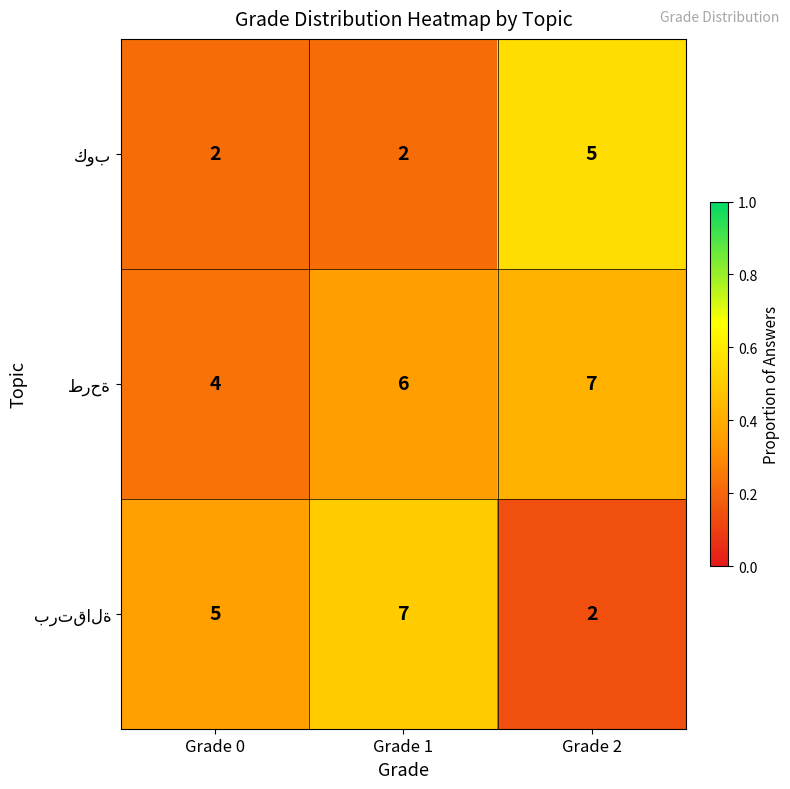

What is the maximum value shown in the chart?

7